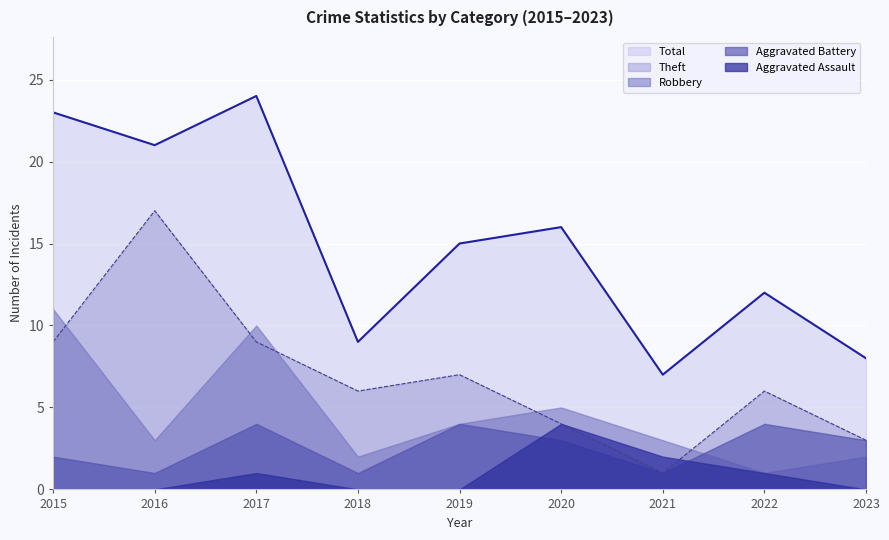

Reading left to right, list all the values displayed in this chart.

Aggravated Assault: 0	0	1	0	0	4	2	1	0
Aggravated Battery: 2	1	4	1	4	3	1	4	3
Robbery: 11	3	10	2	4	5	3	1	2
Theft: 9	17	9	6	7	4	1	6	3
Total: 23	21	24	9	15	16	7	12	8